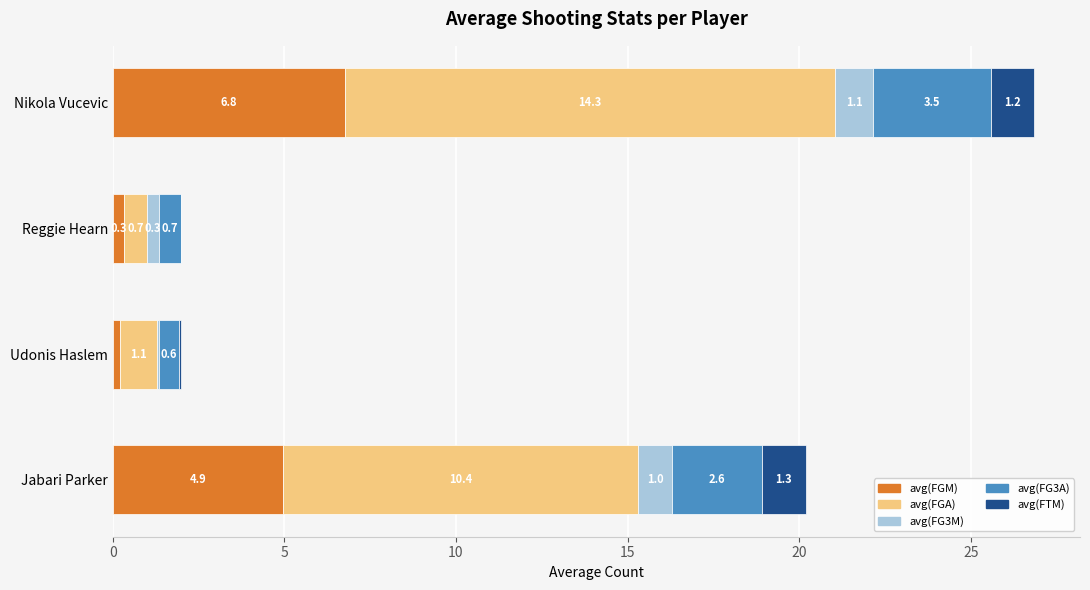

What is the sum of the avg(FGM) values at Reggie Hearn and Udonis Haslem?

0.5